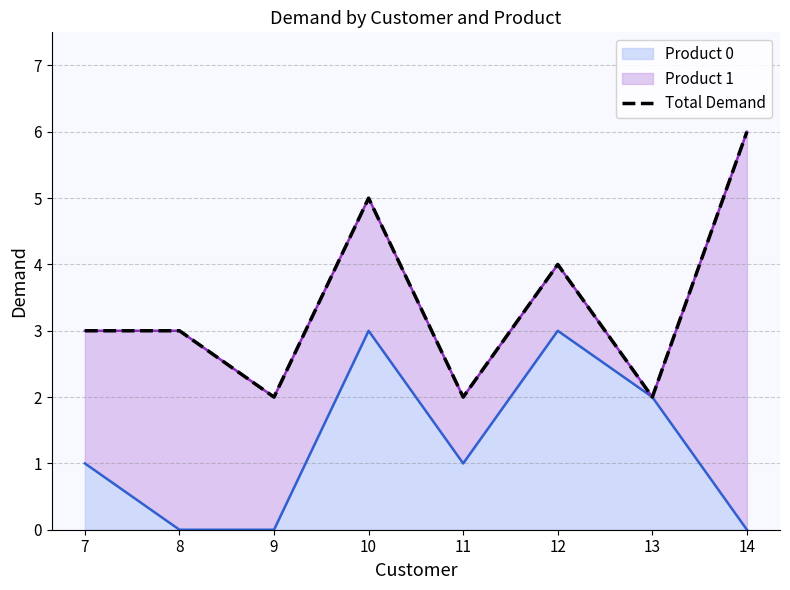

Which category has the highest value across all series?

14